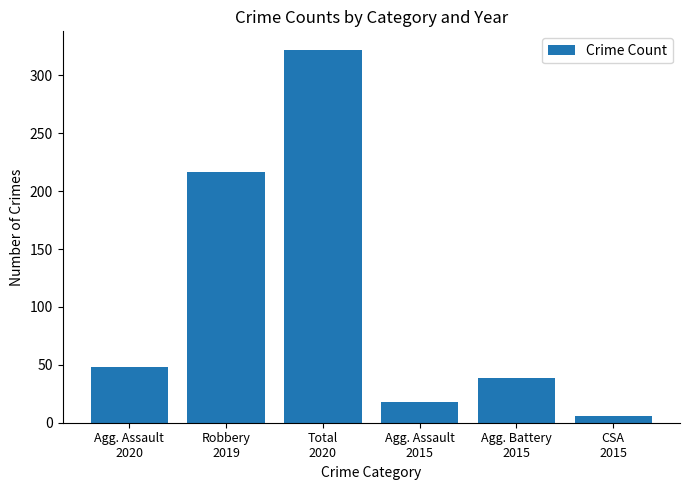

Rank the categories by value from highest to lowest.

Total
2020, Robbery
2019, Agg. Assault
2020, Agg. Battery
2015, Agg. Assault
2015, CSA
2015